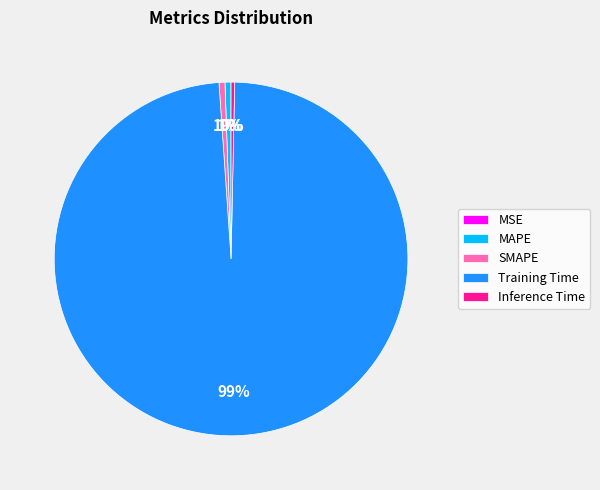

Which category accounts for the majority?

Training Time